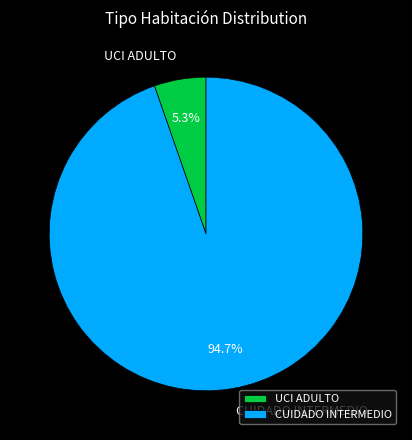

Count the number of slices in the pie.

2